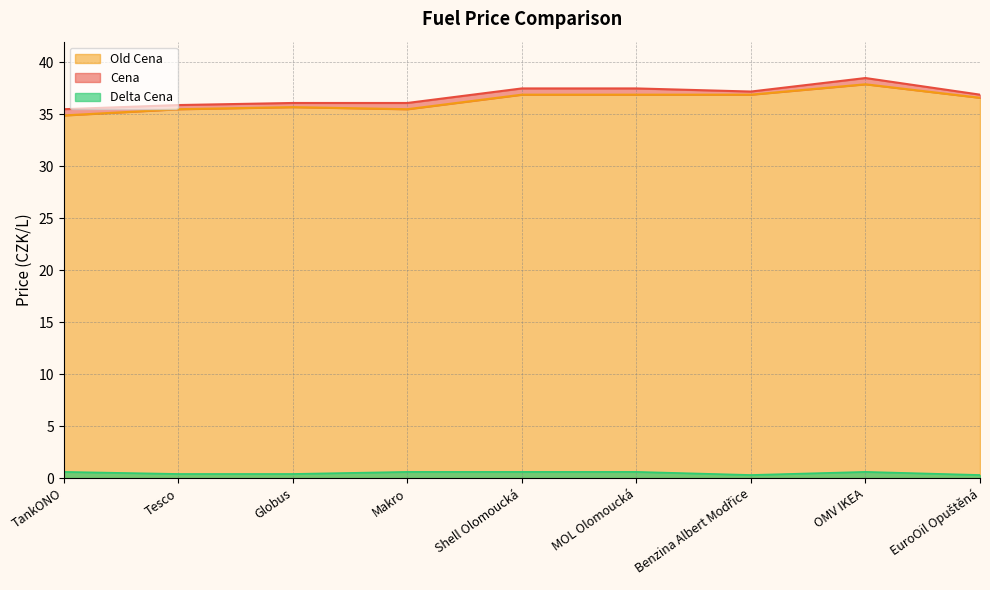

At Shell Olomoucká, list the series in order from smallest to largest.

Delta Cena, Old Cena, Cena